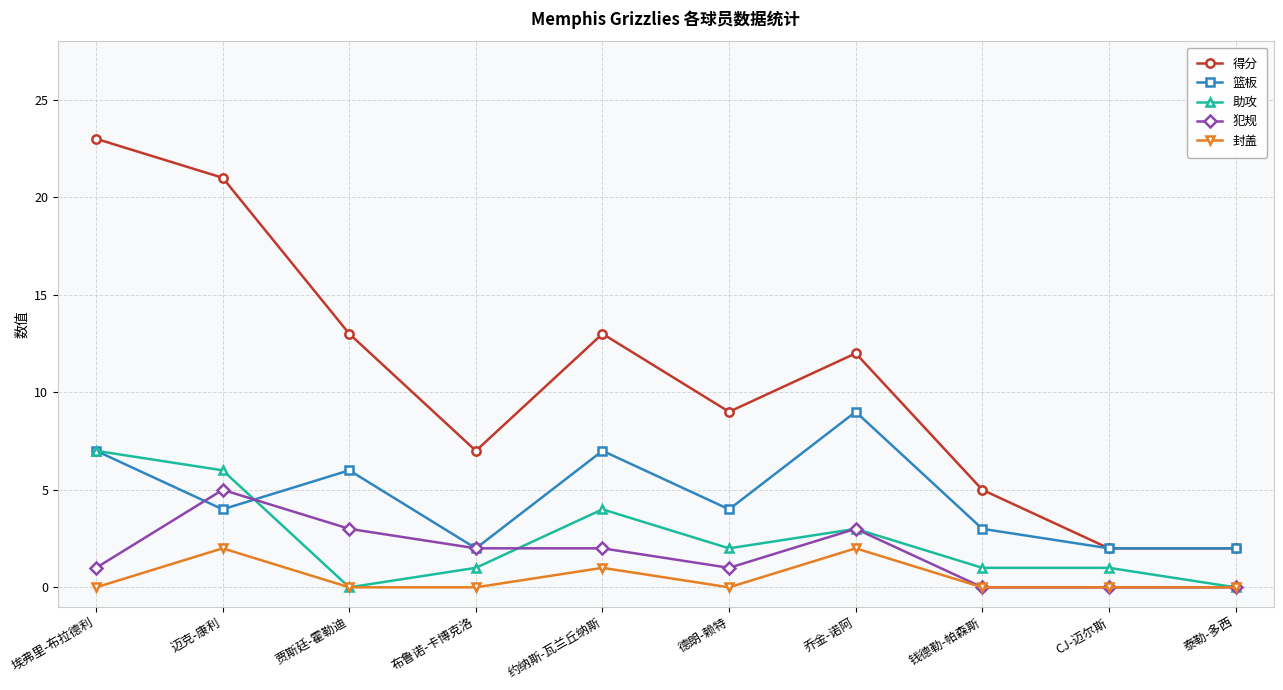

What is the average value of the 犯规 series?

2